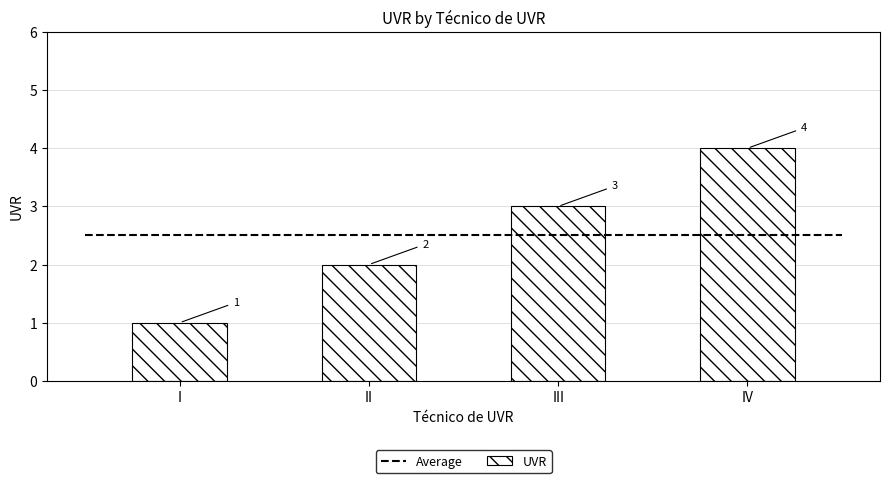

What is the value of the 2nd bar from the left?

2